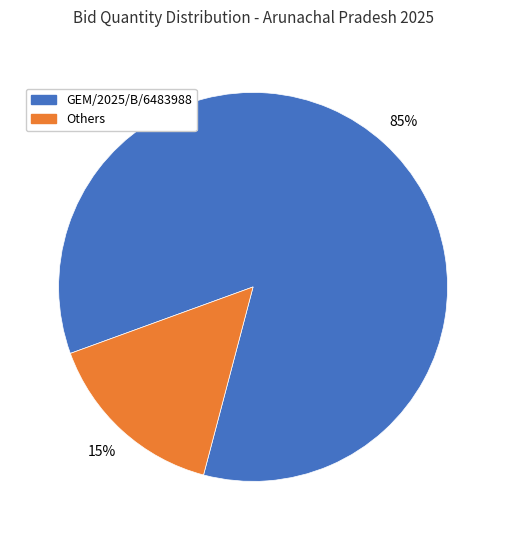

Which slice is the smallest?

Others